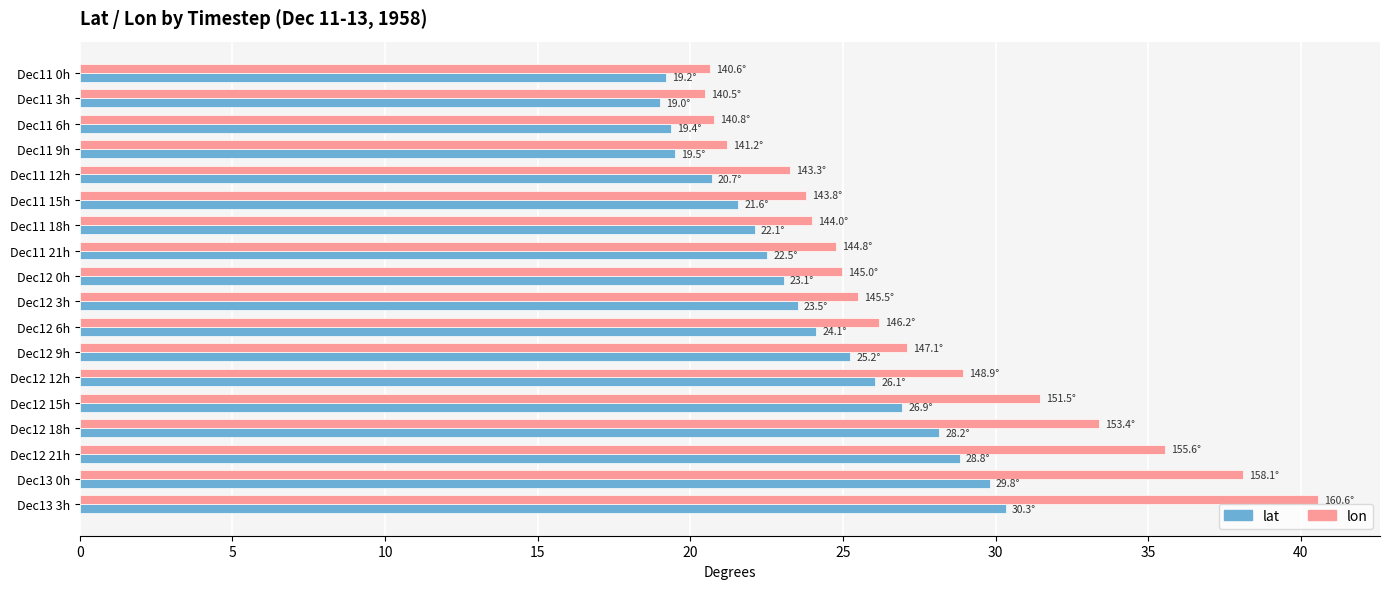

Which category has the highest value across all series?

Dec13 3h